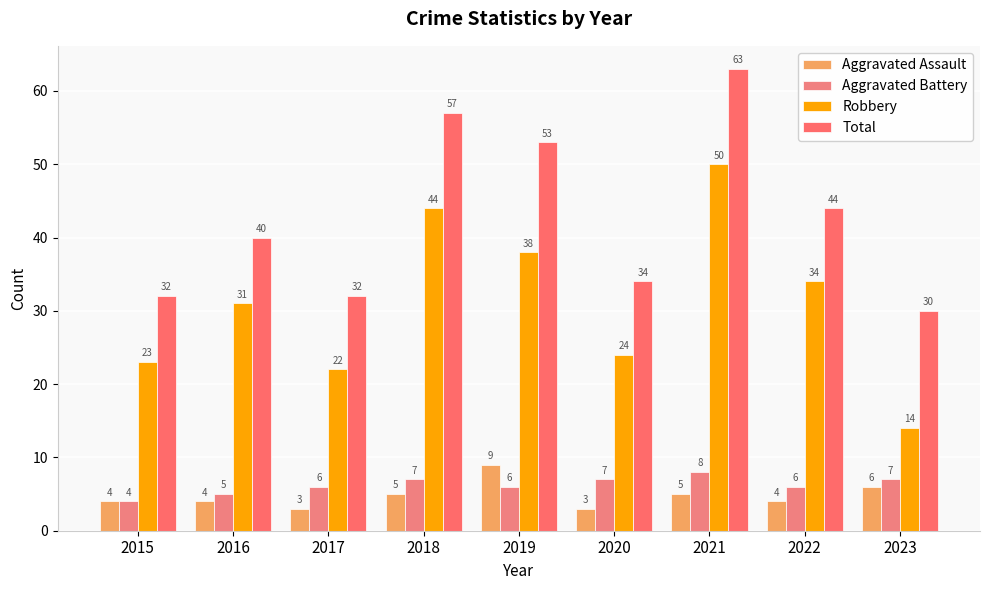

What is the approximate value of Aggravated Assault at 2020?

3